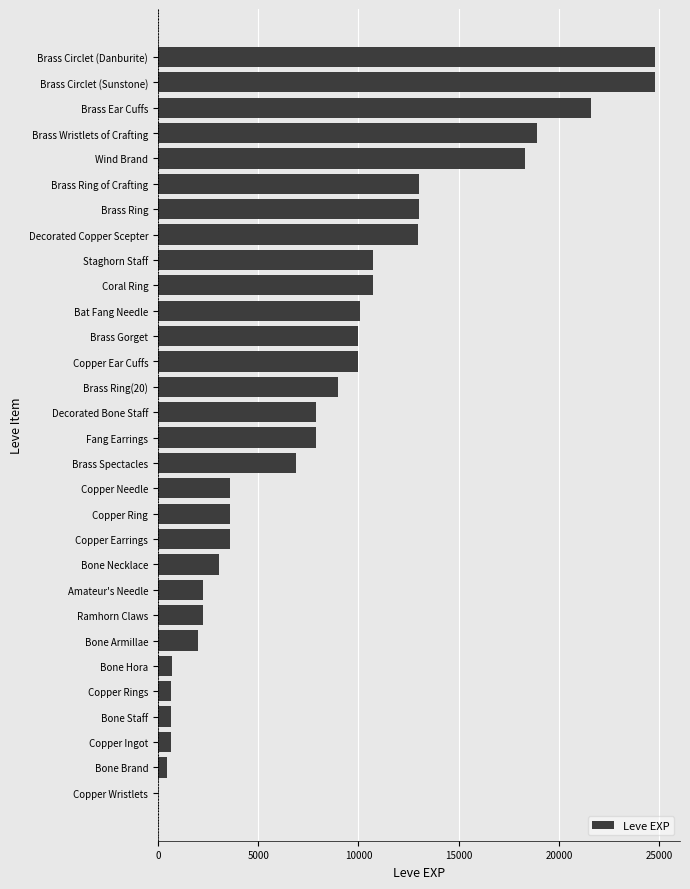

What is the sum of all values?

253891